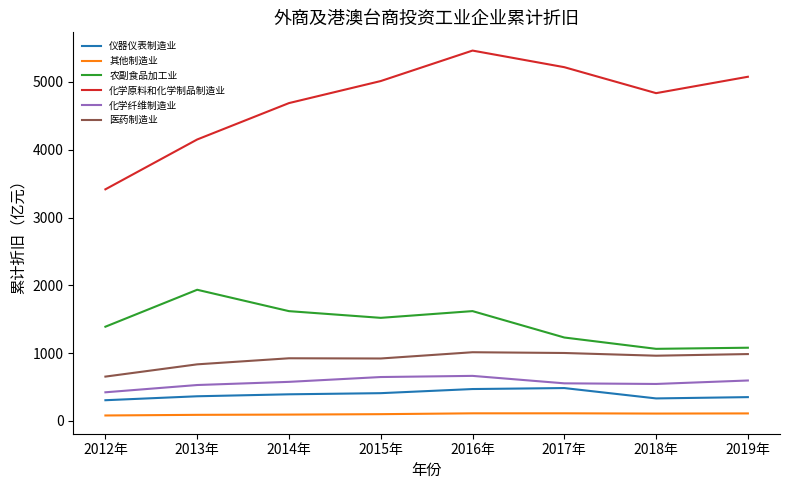

What is the difference between the 化学原料和化学制品制造业 values at 2014年 and 2012年?

1272.3